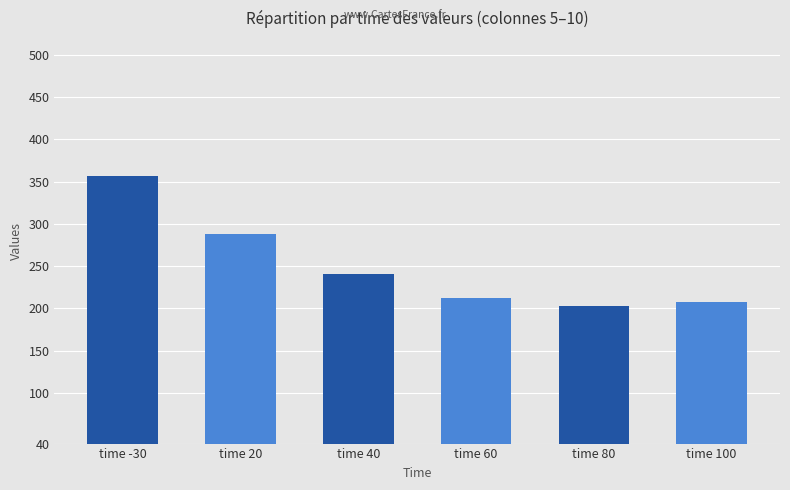

What position from the right is time -30?

6